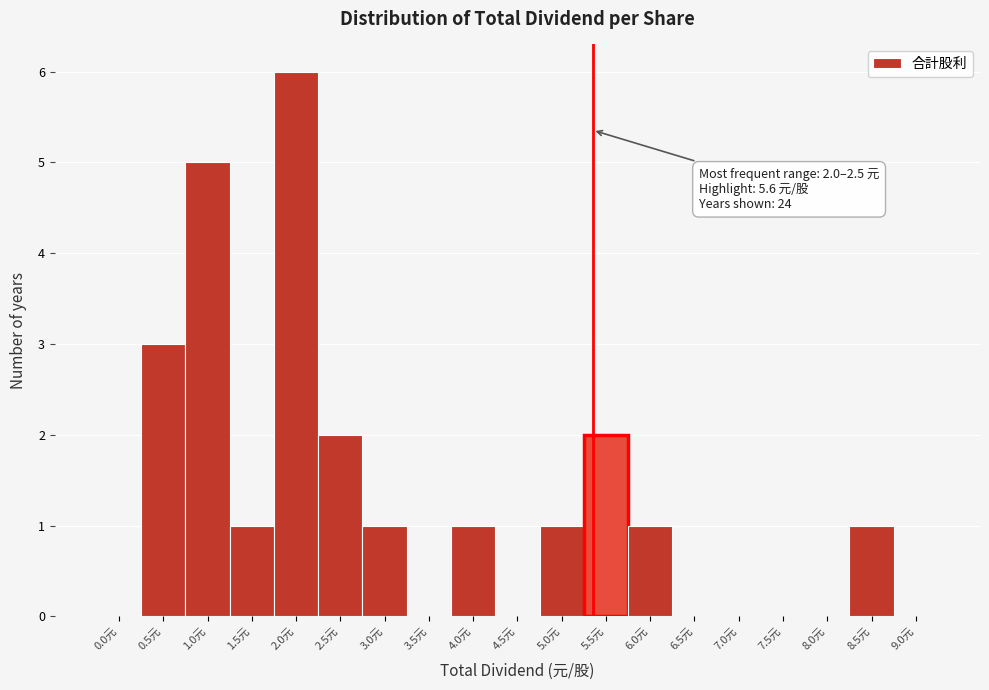

Reading left to right, what are all the values shown in this chart?

0.0元=0	0.5元=3	1.0元=5	1.5元=1	2.0元=6	2.5元=2	3.0元=1	3.5元=0	4.0元=1	4.5元=0	5.0元=1	5.5元=2	6.0元=1	6.5元=0	7.0元=0	7.5元=0	8.0元=0	8.5元=1	9.0元=0